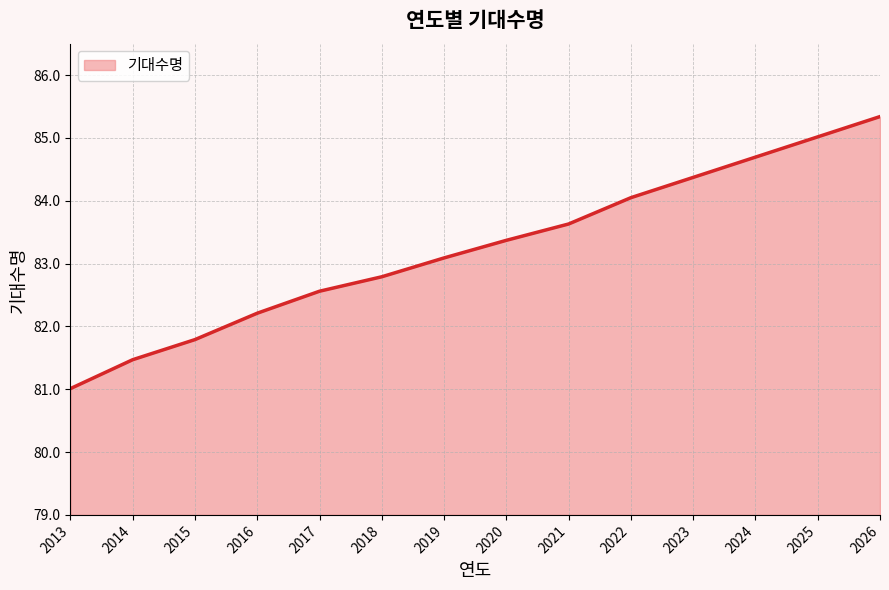

What is the difference between the second highest and second lowest values?

3.5